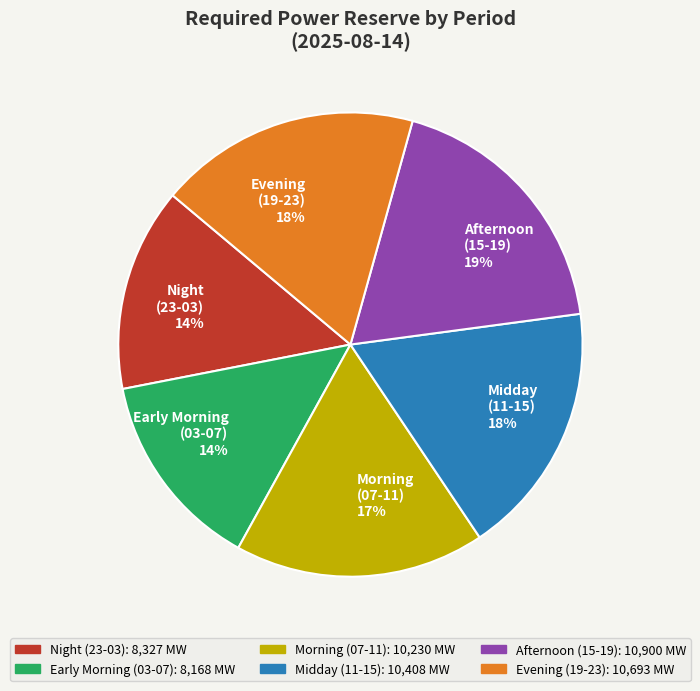

To the nearest percent, what portion does Morning (07-11) 17% represent?

17%